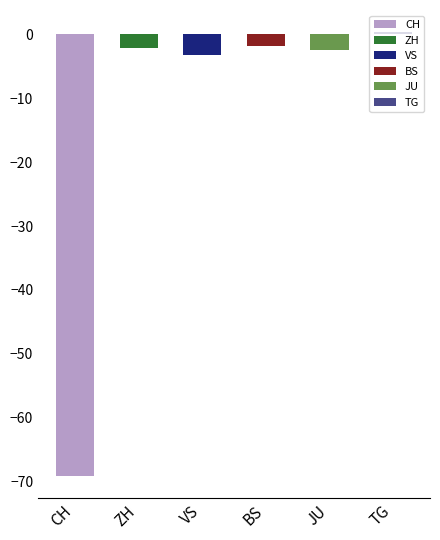

The VS series shows -12 at 31. True or false?

False